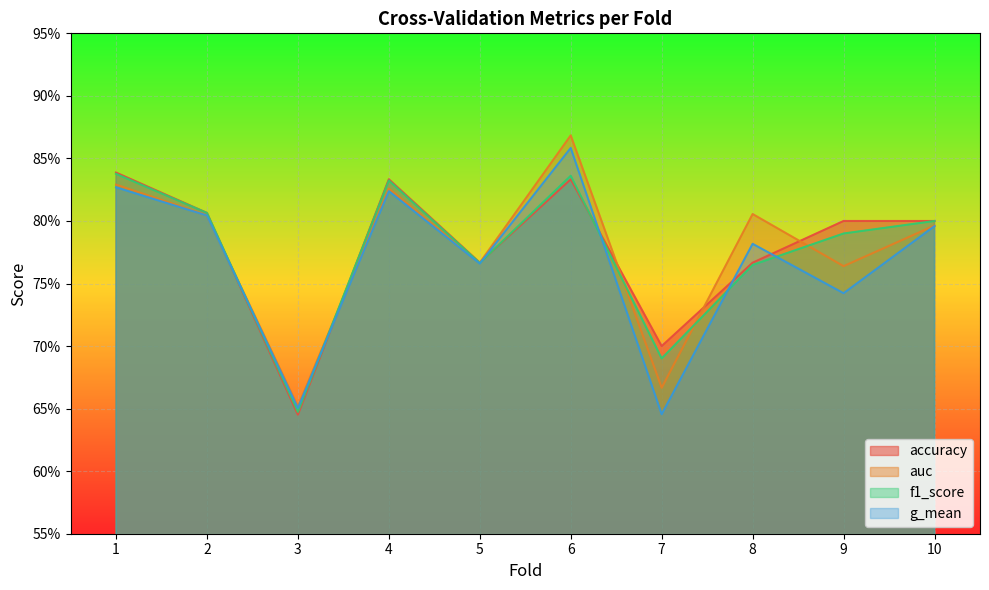

Between 1 and 4, which series saw the biggest shift?

accuracy